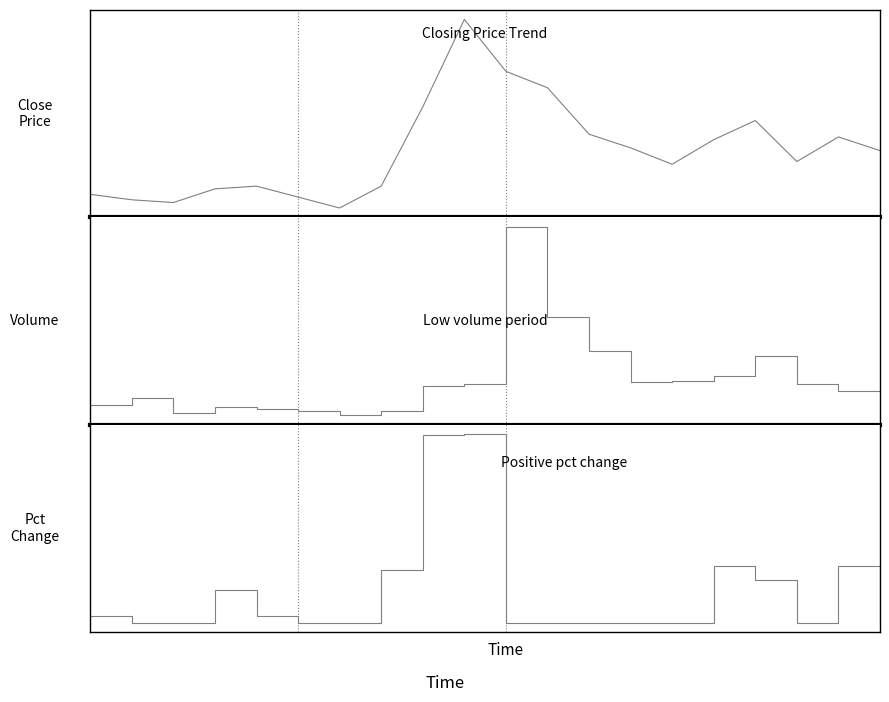

The Pct Change (positive) series shows 2.8 at 7. True or false?

True